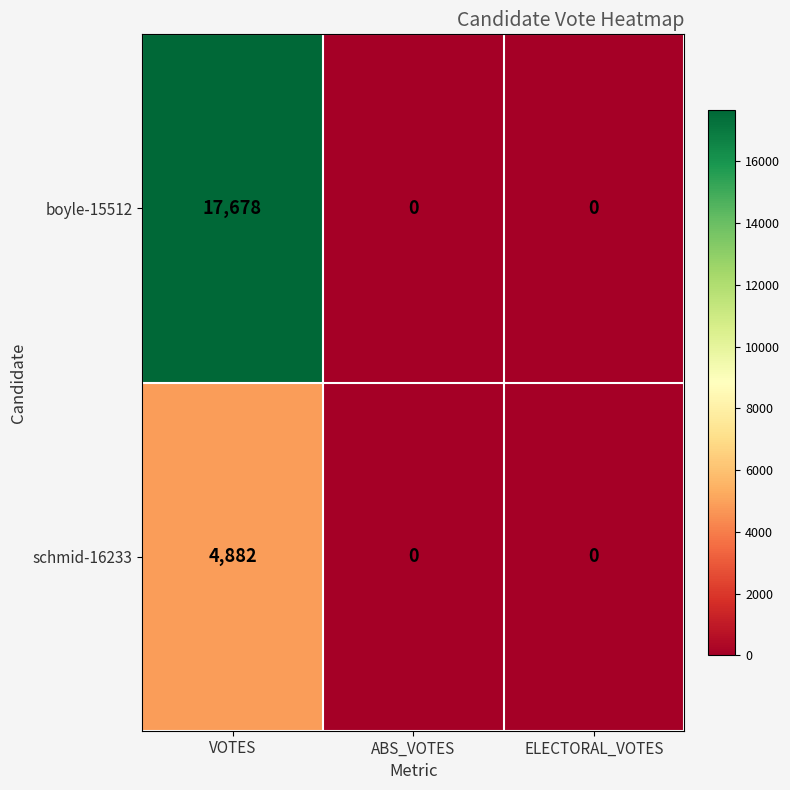

The boyle-15512 series shows 0 at ABS_VOTES. True or false?

True